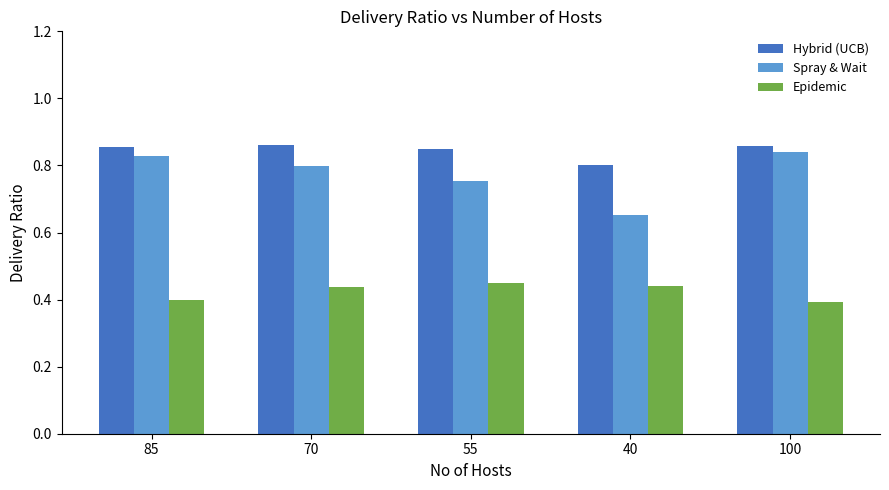

At which label does Spray & Wait reach its minimum?

40